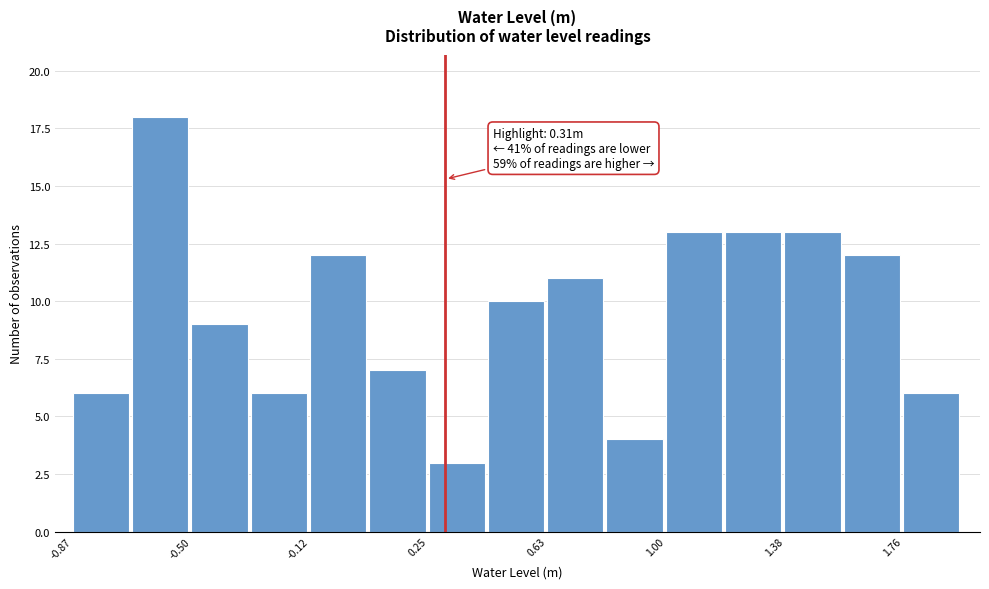

Read against the x-axis, roughly where is the centre of the tallest bar?

-0.60